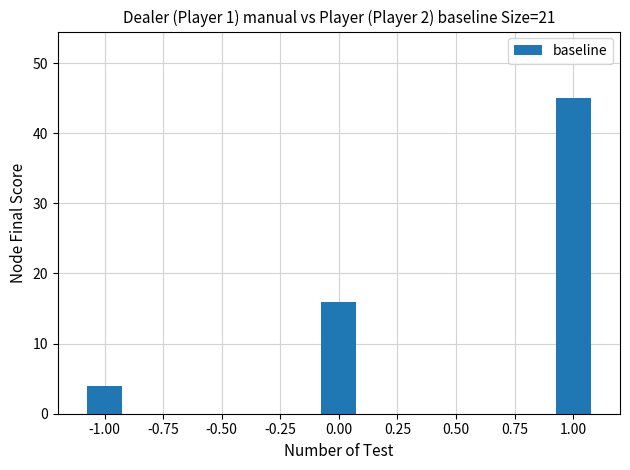

What is the minimum value shown in the chart?

4